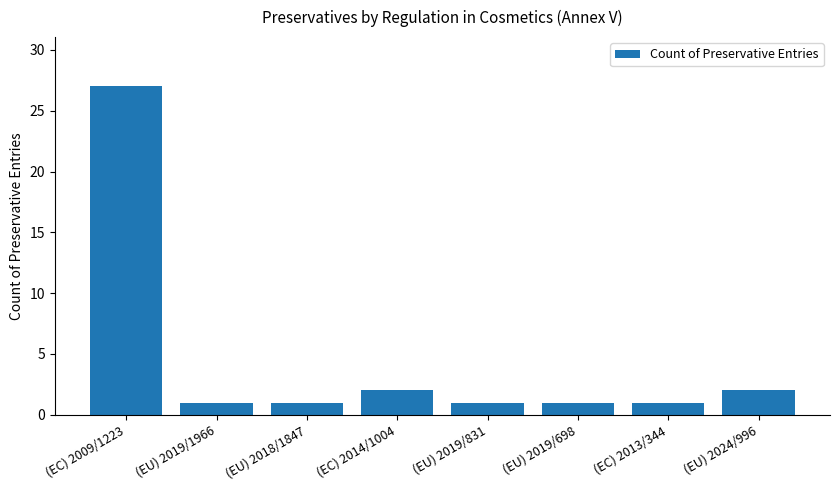

Reading left to right, what are all the values shown in this chart?

27	1	1	2	1	1	1	2